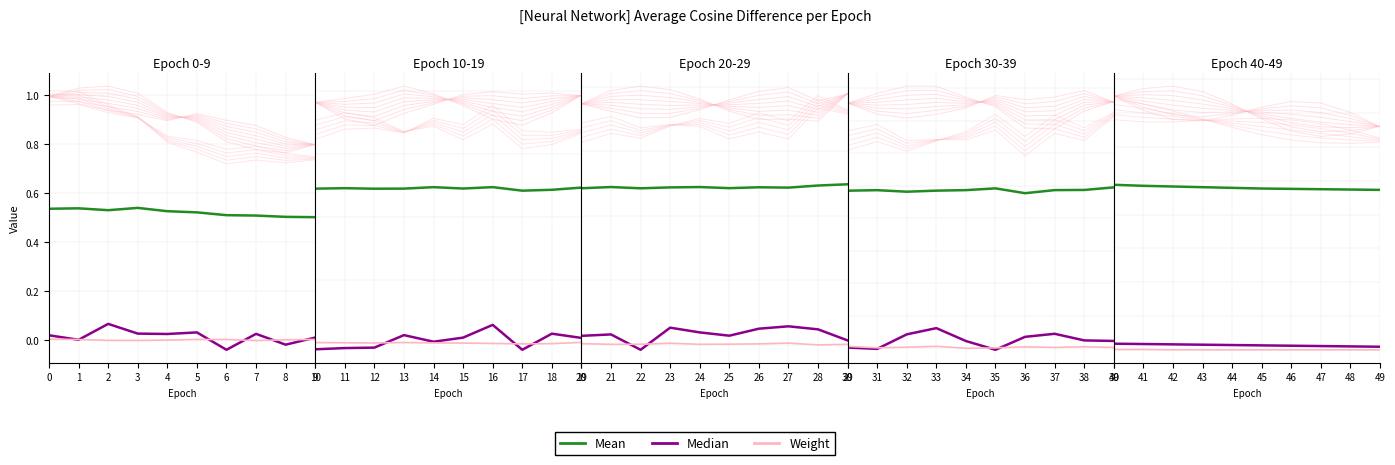

How many positive values does the Weight series have?

6